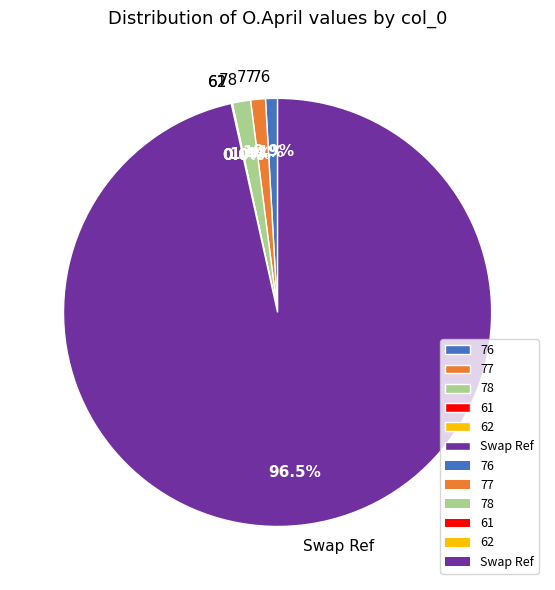

Is it true that 77 is 14% of the pie?

False